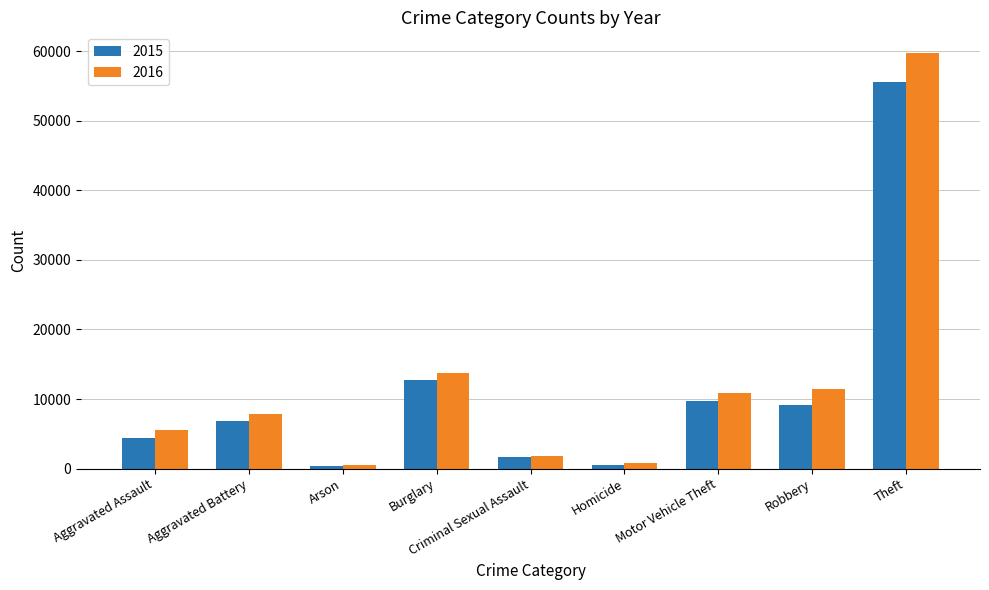

List the series in order of their peak value, lowest first.

2015, 2016